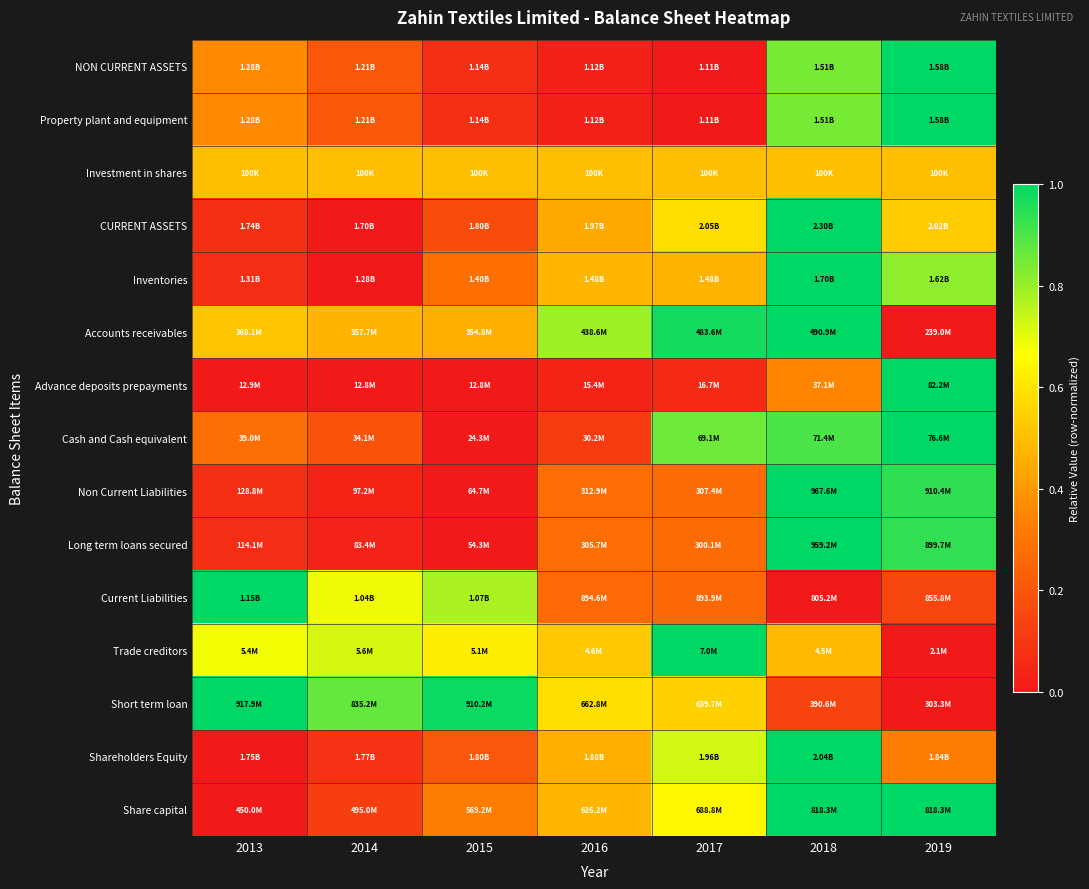

Which label corresponds to the smallest value in the chart?

2017